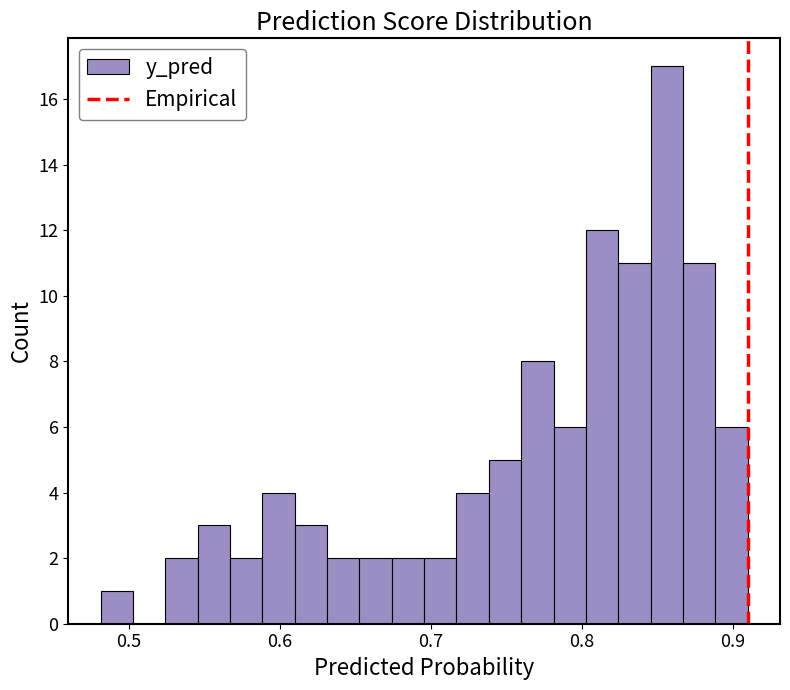

Read against the x-axis, roughly where is the centre of the tallest bar?

0.86